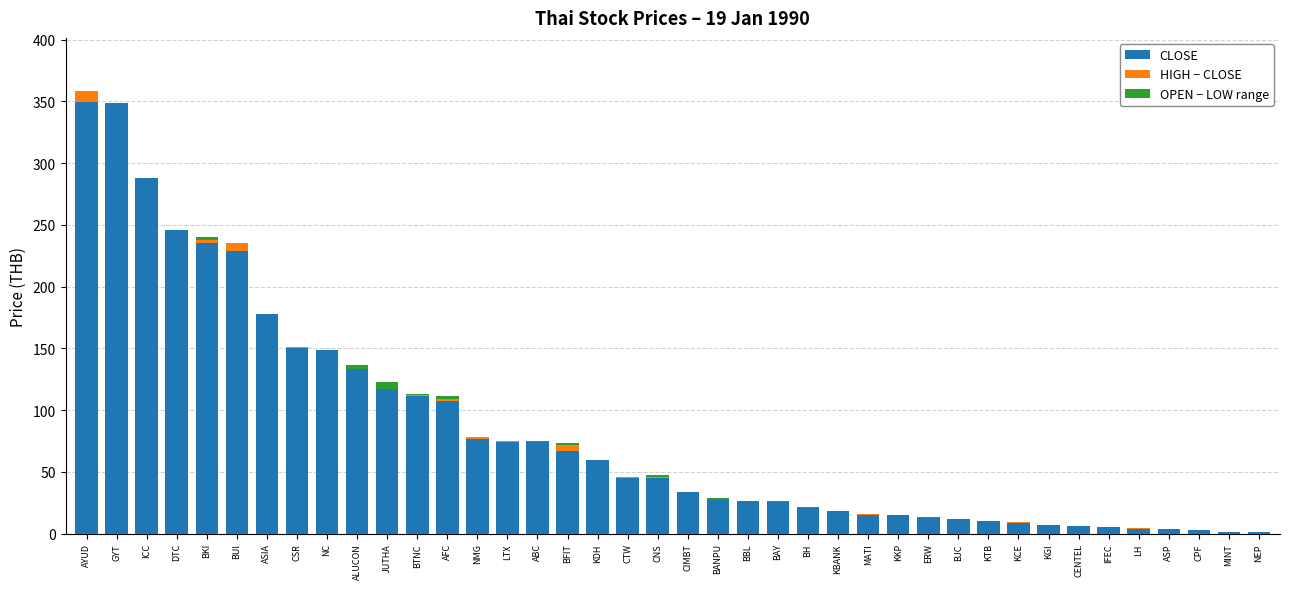

What is the sum of all CLOSE values?

3340.3